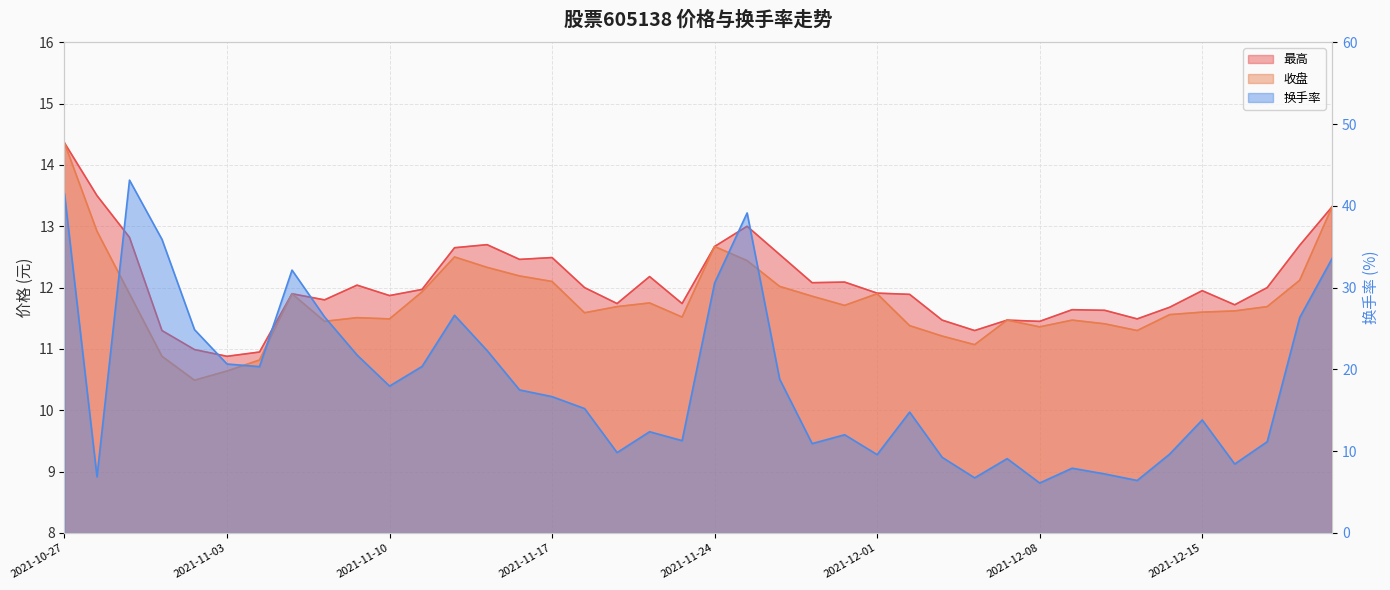

True or false: 最高 has a value of 22.0 at 2021-11-15.

False